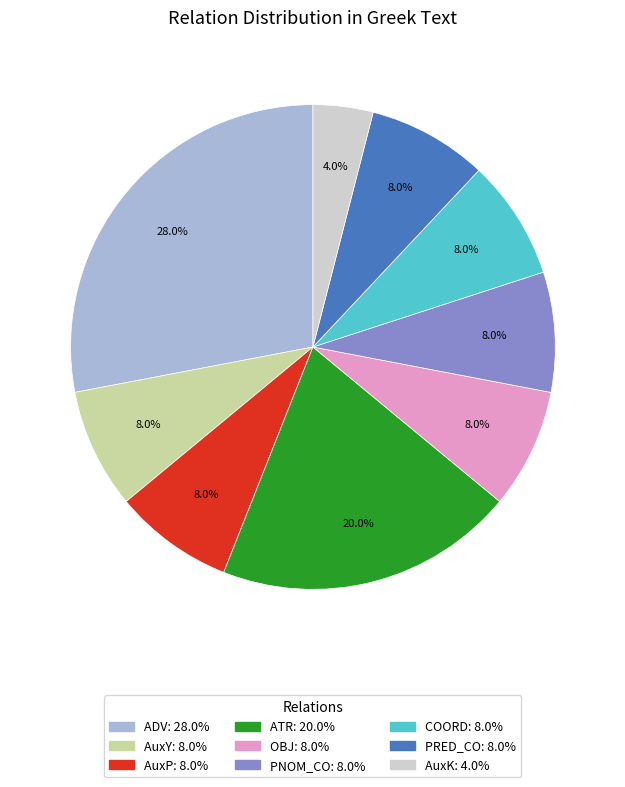

Is the sum of ATR and AuxP greater than half?

No